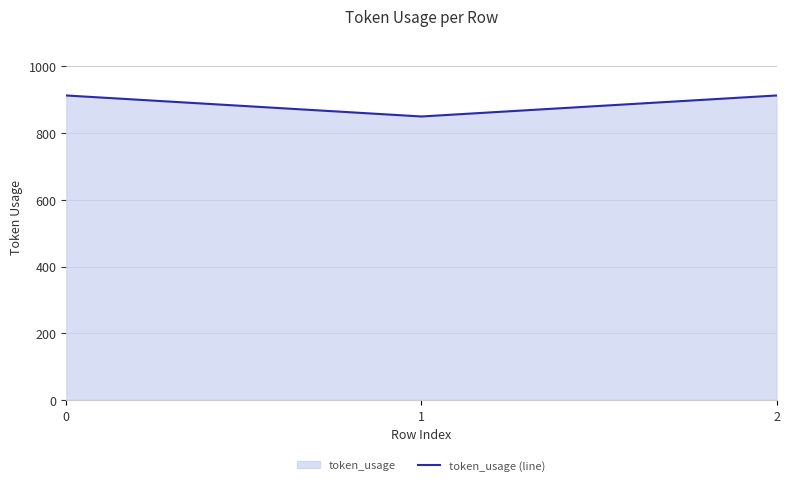

At which label is the value closest to 881?

1